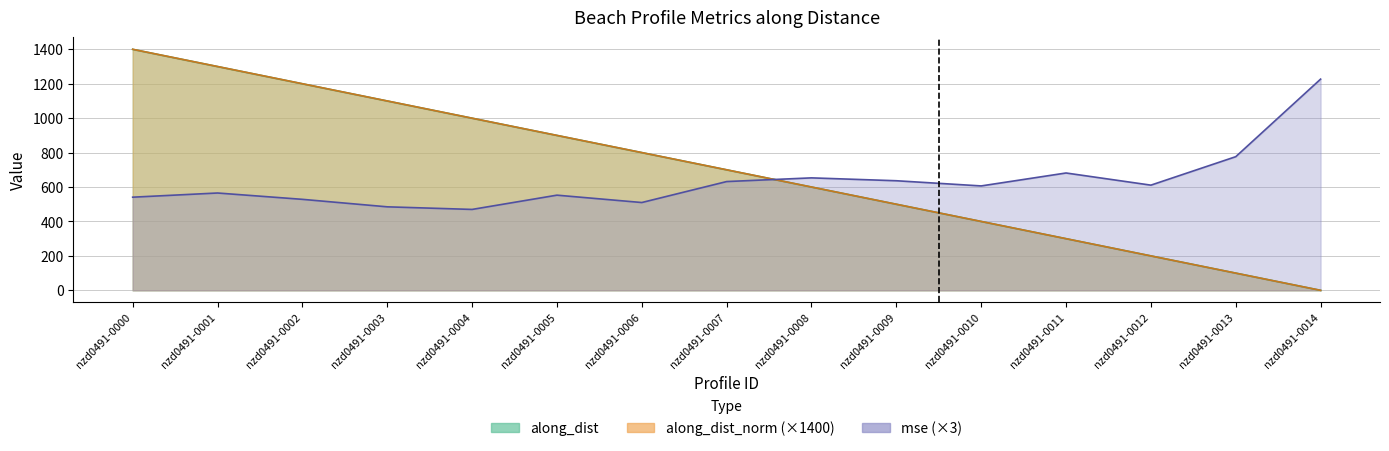

At which category does the chart reach its minimum across all series?

nzd0491-0014